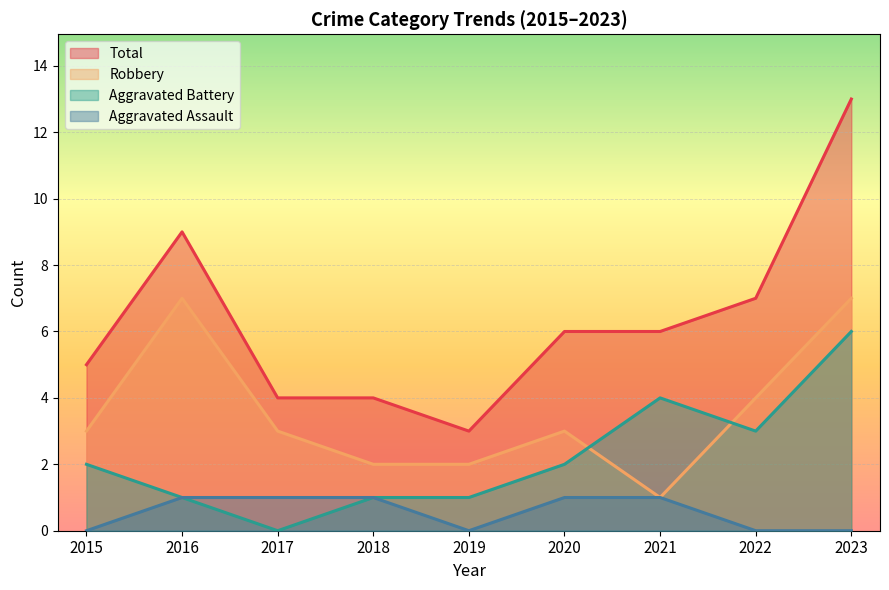

Does the chart display data point markers on the line(s)?

No